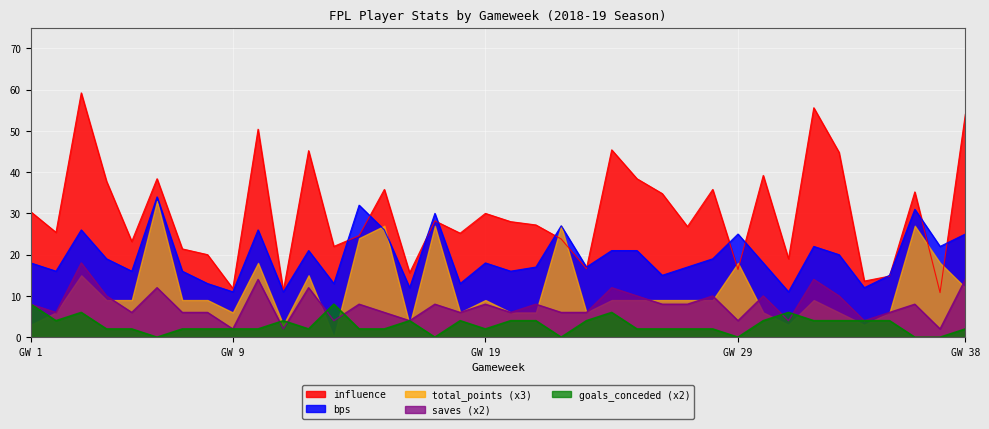

True or false: total_points (x3) and goals_conceded (x2) cross at least once.

True